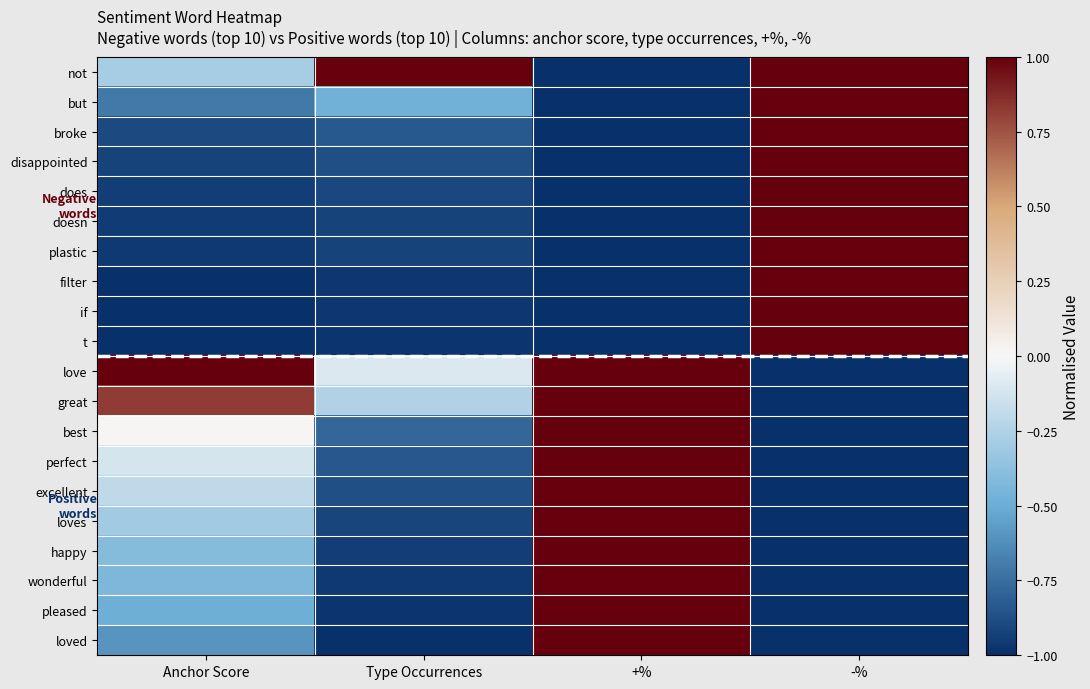

Reading left to right, extract all data points from this chart.

not: Anchor Score=-0.3	Type Occurrences=1.0	+%=-1.0	-%=1.0
but: Anchor Score=-0.7	Type Occurrences=-0.5	+%=-1.0	-%=1.0
broke: Anchor Score=-0.9	Type Occurrences=-0.8	+%=-1.0	-%=1.0
disappointed: Anchor Score=-0.9	Type Occurrences=-0.9	+%=-1.0	-%=1.0
does: Anchor Score=-0.9	Type Occurrences=-0.9	+%=-1.0	-%=1.0
doesn: Anchor Score=-1.0	Type Occurrences=-0.9	+%=-1.0	-%=1.0
plastic: Anchor Score=-1.0	Type Occurrences=-0.9	+%=-1.0	-%=1.0
filter: Anchor Score=-1.0	Type Occurrences=-1.0	+%=-1.0	-%=1.0
if: Anchor Score=-1.0	Type Occurrences=-1.0	+%=-1.0	-%=1.0
t: Anchor Score=-1.0	Type Occurrences=-1.0	+%=-1.0	-%=1.0
love: Anchor Score=1.0	Type Occurrences=-0.1	+%=1.0	-%=-1.0
great: Anchor Score=0.8	Type Occurrences=-0.2	+%=1.0	-%=-1.0
best: Anchor Score=0.0	Type Occurrences=-0.8	+%=1.0	-%=-1.0
perfect: Anchor Score=-0.1	Type Occurrences=-0.8	+%=1.0	-%=-1.0
excellent: Anchor Score=-0.2	Type Occurrences=-0.9	+%=1.0	-%=-1.0
loves: Anchor Score=-0.3	Type Occurrences=-0.9	+%=1.0	-%=-1.0
happy: Anchor Score=-0.4	Type Occurrences=-0.9	+%=1.0	-%=-1.0
wonderful: Anchor Score=-0.4	Type Occurrences=-1.0	+%=1.0	-%=-1.0
pleased: Anchor Score=-0.5	Type Occurrences=-1.0	+%=1.0	-%=-1.0
loved: Anchor Score=-0.6	Type Occurrences=-1.0	+%=1.0	-%=-1.0